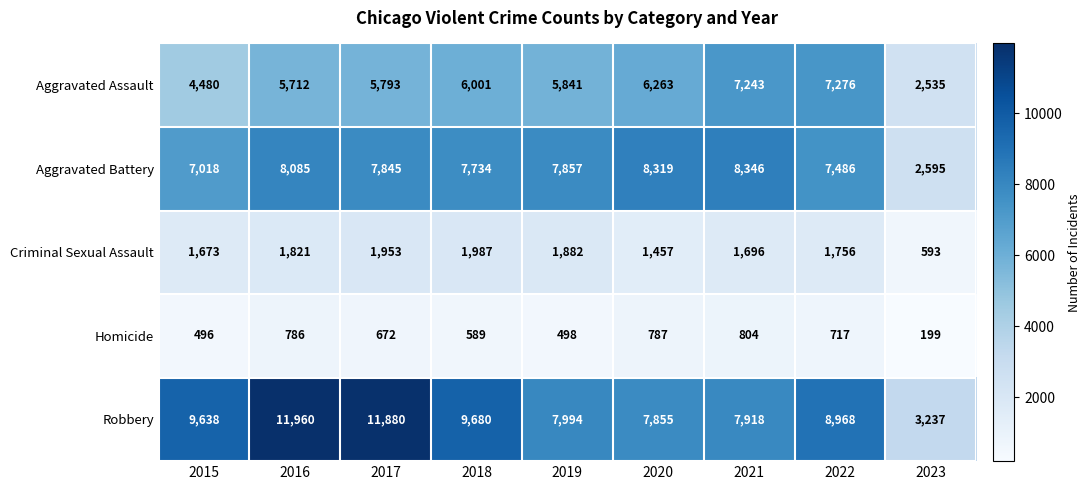

What is the sum of the Robbery values at 2020 and 2023?

11092